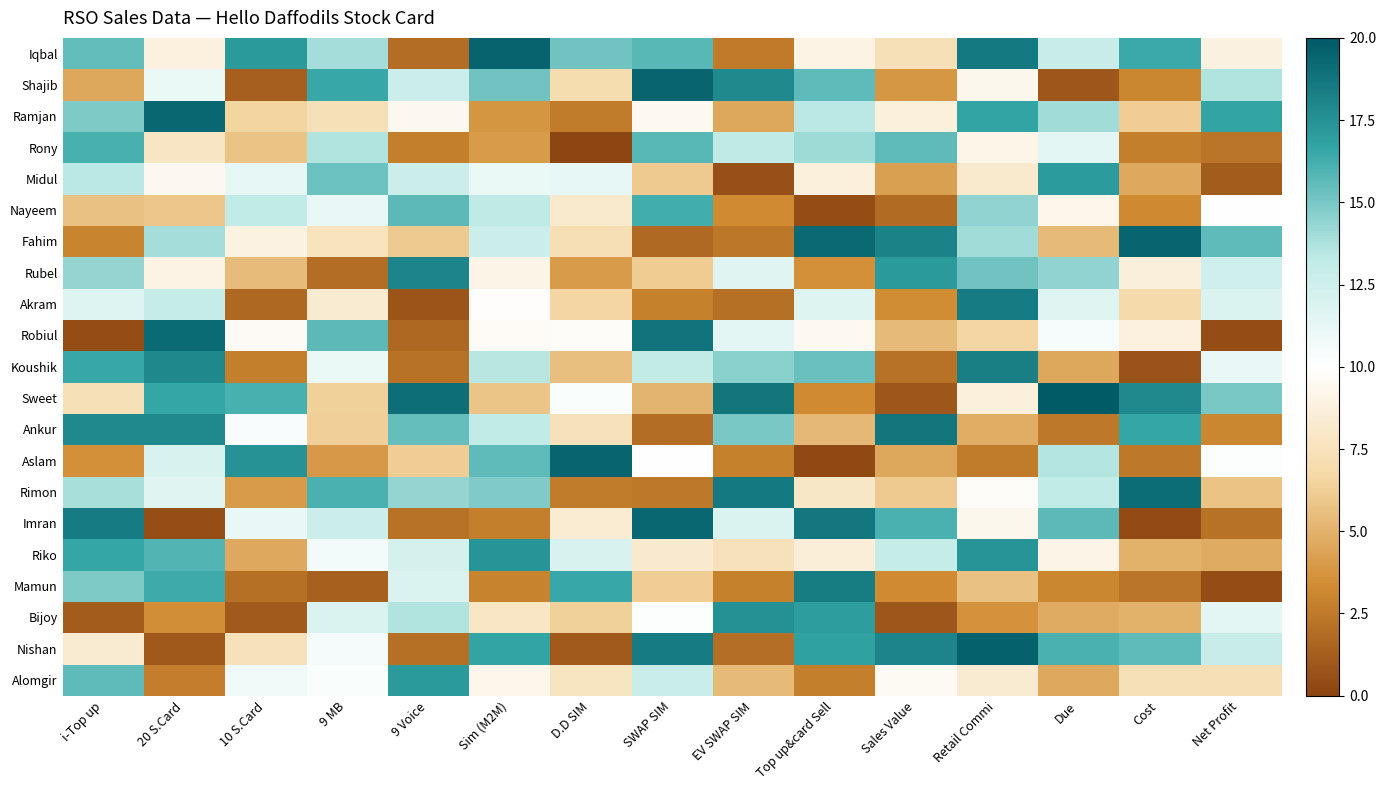

Reading left to right, extract all data points from this chart.

Iqbal: i-Top up=15.5	20 S.Card=8.8	10 S.Card=17.2	9 MB=13.9	9 Voice=1.9	Sim (M2M)=19.5	D.D SIM=15.2	SWAP SIM=15.7	EV SWAP SIM=2.6	Top up&card Sell=9.0	Sales Value=7.4	Retail Commi=18.5	Due=12.9	Cost=16.5	Net Profit=8.9
Shajib: i-Top up=4.5	20 S.Card=11.1	10 S.Card=1.3	9 MB=16.6	9 Voice=12.6	Sim (M2M)=15.2	D.D SIM=7.1	SWAP SIM=19.4	EV SWAP SIM=17.9	Top up&card Sell=15.6	Sales Value=3.9	Retail Commi=9.3	Due=0.9	Cost=3.1	Net Profit=13.7
Ramjan: i-Top up=14.9	20 S.Card=19.4	10 S.Card=6.5	9 MB=7.4	9 Voice=9.4	Sim (M2M)=3.8	D.D SIM=2.6	SWAP SIM=9.5	EV SWAP SIM=4.5	Top up&card Sell=13.4	Sales Value=8.7	Retail Commi=16.7	Due=14.0	Cost=6.2	Net Profit=16.6
Rony: i-Top up=16.1	20 S.Card=7.7	10 S.Card=5.8	9 MB=13.6	9 Voice=2.8	Sim (M2M)=4.0	D.D SIM=0.1	SWAP SIM=15.7	EV SWAP SIM=13.3	Top up&card Sell=14.1	Sales Value=15.6	Retail Commi=9.2	Due=11.4	Cost=2.8	Net Profit=2.3
Midul: i-Top up=13.4	20 S.Card=9.4	10 S.Card=11.3	9 MB=15.3	9 Voice=12.7	Sim (M2M)=11.1	D.D SIM=11.2	SWAP SIM=6.1	EV SWAP SIM=0.6	Top up&card Sell=8.7	Sales Value=4.3	Retail Commi=8.2	Due=17.1	Cost=4.7	Net Profit=1.2
Nayeem: i-Top up=5.6	20 S.Card=5.9	10 S.Card=13.2	9 MB=11.1	9 Voice=15.7	Sim (M2M)=13.3	D.D SIM=8.1	SWAP SIM=16.3	EV SWAP SIM=3.3	Top up&card Sell=0.5	Sales Value=1.8	Retail Commi=14.4	Due=9.2	Cost=3.2	Net Profit=10.0
Fahim: i-Top up=3.0	20 S.Card=13.9	10 S.Card=8.9	9 MB=7.6	9 Voice=6.0	Sim (M2M)=12.6	D.D SIM=7.2	SWAP SIM=1.8	EV SWAP SIM=2.4	Top up&card Sell=19.2	Sales Value=18.2	Retail Commi=14.0	Due=5.3	Cost=19.4	Net Profit=15.6
Rubel: i-Top up=14.3	20 S.Card=9.0	10 S.Card=5.4	9 MB=1.9	9 Voice=18.1	Sim (M2M)=9.1	D.D SIM=4.0	SWAP SIM=6.1	EV SWAP SIM=11.6	Top up&card Sell=3.5	Sales Value=17.1	Retail Commi=15.2	Due=14.4	Cost=8.6	Net Profit=12.5
Akram: i-Top up=11.7	20 S.Card=13.0	10 S.Card=1.7	9 MB=8.3	9 Voice=0.8	Sim (M2M)=9.9	D.D SIM=6.6	SWAP SIM=2.9	EV SWAP SIM=2.1	Top up&card Sell=11.8	Sales Value=3.4	Retail Commi=18.5	Due=11.6	Cost=6.9	Net Profit=11.8
Robiul: i-Top up=0.5	20 S.Card=19.2	10 S.Card=9.6	9 MB=15.7	9 Voice=1.7	Sim (M2M)=9.7	D.D SIM=9.8	SWAP SIM=18.8	EV SWAP SIM=11.4	Top up&card Sell=9.5	Sales Value=5.3	Retail Commi=6.6	Due=10.4	Cost=8.8	Net Profit=0.4
Koushik: i-Top up=16.5	20 S.Card=17.9	10 S.Card=2.8	9 MB=11.1	9 Voice=2.2	Sim (M2M)=13.4	D.D SIM=5.6	SWAP SIM=13.2	EV SWAP SIM=14.5	Top up&card Sell=15.4	Sales Value=2.2	Retail Commi=18.3	Due=4.6	Cost=0.7	Net Profit=11.1
Sweet: i-Top up=7.4	20 S.Card=16.6	10 S.Card=16.2	9 MB=6.3	9 Voice=19.1	Sim (M2M)=5.8	D.D SIM=10.3	SWAP SIM=5.1	EV SWAP SIM=18.7	Top up&card Sell=3.3	Sales Value=0.9	Retail Commi=8.7	Due=19.8	Cost=17.8	Net Profit=15.0
Ankur: i-Top up=17.8	20 S.Card=17.9	10 S.Card=10.4	9 MB=6.3	9 Voice=15.4	Sim (M2M)=13.2	D.D SIM=7.5	SWAP SIM=1.9	EV SWAP SIM=14.9	Top up&card Sell=5.2	Sales Value=18.7	Retail Commi=4.8	Due=2.5	Cost=16.6	Net Profit=3.1
Aslam: i-Top up=3.6	20 S.Card=12.0	10 S.Card=17.5	9 MB=3.9	9 Voice=6.2	Sim (M2M)=15.5	D.D SIM=19.4	SWAP SIM=10.0	EV SWAP SIM=2.9	Top up&card Sell=0.3	Sales Value=4.6	Retail Commi=2.6	Due=13.6	Cost=2.4	Net Profit=10.1
Rimon: i-Top up=13.9	20 S.Card=11.6	10 S.Card=4.0	9 MB=16.1	9 Voice=14.3	Sim (M2M)=14.8	D.D SIM=2.6	SWAP SIM=2.5	EV SWAP SIM=18.6	Top up&card Sell=8.0	Sales Value=6.0	Retail Commi=9.8	Due=13.3	Cost=19.1	Net Profit=5.7
Imran: i-Top up=18.5	20 S.Card=0.5	10 S.Card=11.1	9 MB=12.7	9 Voice=2.1	Sim (M2M)=2.8	D.D SIM=8.4	SWAP SIM=19.3	EV SWAP SIM=11.9	Top up&card Sell=18.7	Sales Value=16.1	Retail Commi=9.3	Due=15.7	Cost=0.4	Net Profit=2.2
Riko: i-Top up=16.6	20 S.Card=15.9	10 S.Card=4.7	9 MB=10.6	9 Voice=12.1	Sim (M2M)=17.4	D.D SIM=12.1	SWAP SIM=8.3	EV SWAP SIM=7.5	Top up&card Sell=8.5	Sales Value=13.0	Retail Commi=17.3	Due=9.1	Cost=5.0	Net Profit=4.7
Mamun: i-Top up=14.9	20 S.Card=16.3	10 S.Card=2.1	9 MB=1.3	9 Voice=11.9	Sim (M2M)=2.9	D.D SIM=16.5	SWAP SIM=6.2	EV SWAP SIM=2.9	Top up&card Sell=18.4	Sales Value=3.3	Retail Commi=5.7	Due=3.1	Cost=2.3	Net Profit=0.4
Bijoy: i-Top up=1.1	20 S.Card=3.5	10 S.Card=1.1	9 MB=11.8	9 Voice=13.6	Sim (M2M)=7.9	D.D SIM=6.4	SWAP SIM=10.1	EV SWAP SIM=17.5	Top up&card Sell=17.0	Sales Value=0.9	Retail Commi=3.6	Due=4.7	Cost=5.0	Net Profit=11.4
Nishan: i-Top up=8.3	20 S.Card=1.0	10 S.Card=7.5	9 MB=10.5	9 Voice=2.0	Sim (M2M)=16.7	D.D SIM=1.0	SWAP SIM=18.5	EV SWAP SIM=2.0	Top up&card Sell=16.9	Sales Value=18.1	Retail Commi=19.6	Due=16.0	Cost=15.6	Net Profit=12.8
Alomgir: i-Top up=15.6	20 S.Card=2.7	10 S.Card=10.7	9 MB=10.3	9 Voice=17.2	Sim (M2M)=9.3	D.D SIM=7.7	SWAP SIM=12.8	EV SWAP SIM=5.3	Top up&card Sell=2.8	Sales Value=9.6	Retail Commi=8.3	Due=4.7	Cost=7.4	Net Profit=7.3